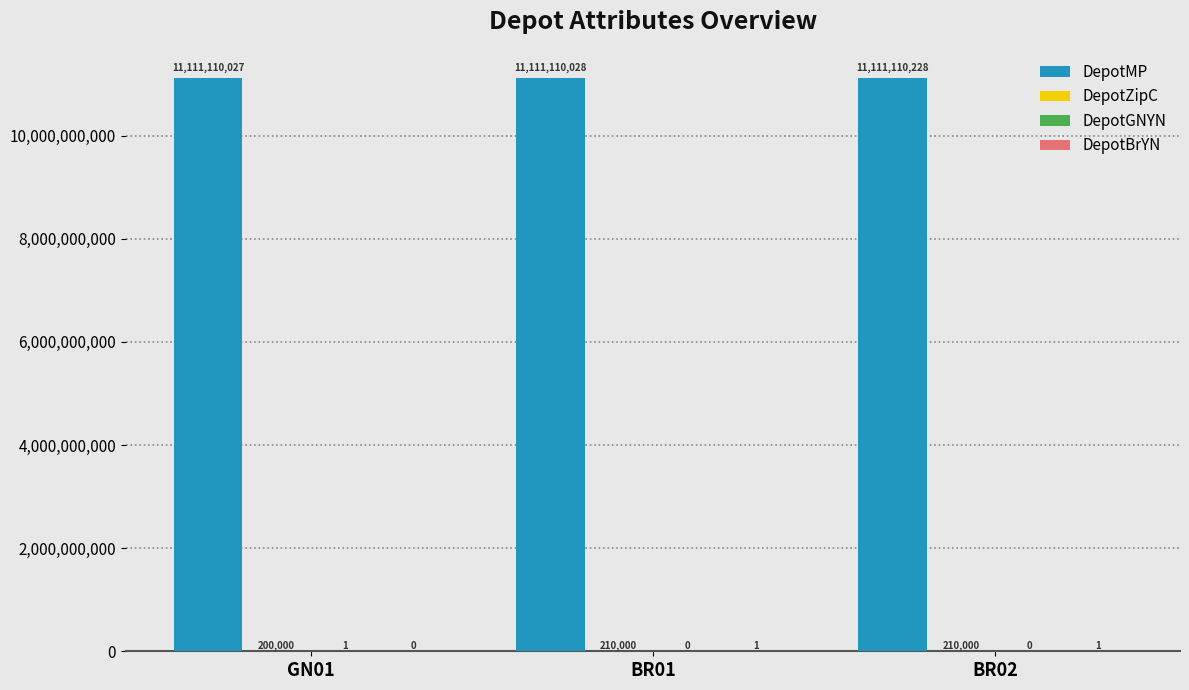

The value of DepotMP at BR02 is 11111110228. True or false?

True